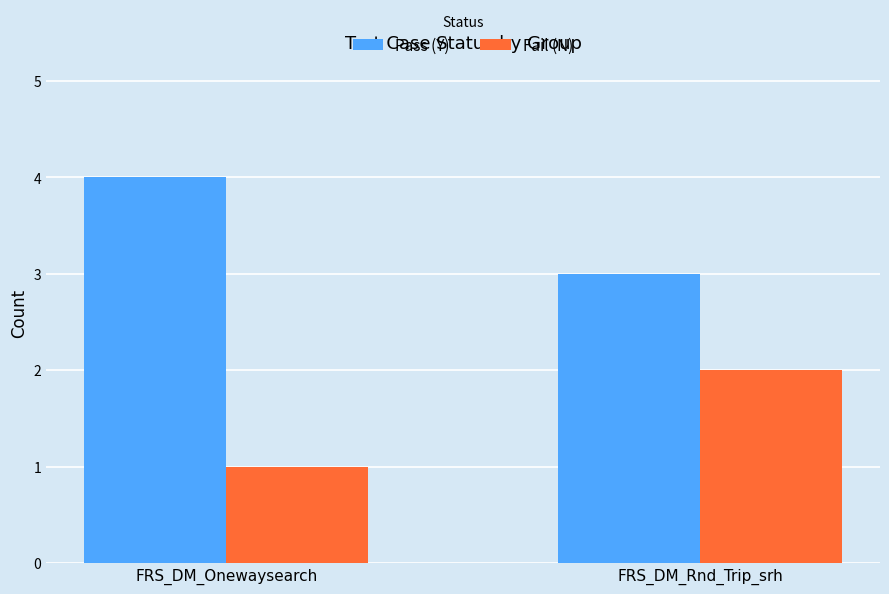

Reading left to right, extract all data points from this chart.

Pass (Y): 4	3
Fail (N): 1	2